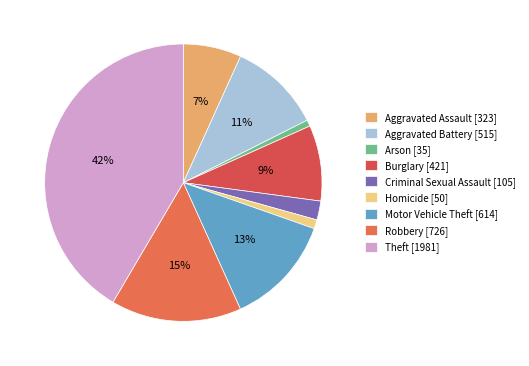

Between Robbery and Homicide, which is larger?

Robbery